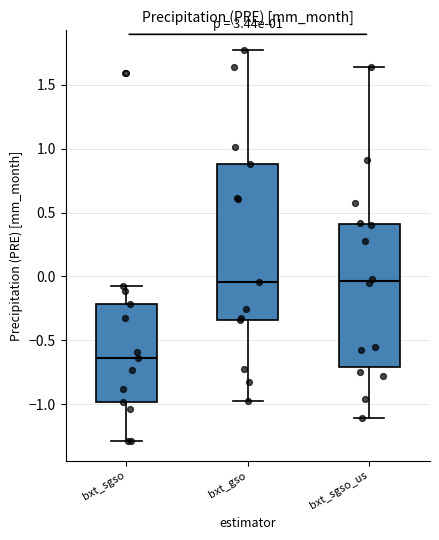

Reading left to right, transcribe this box plot: for each box, give where its median line is, the range the box spans, and where its two whiskers end, as read against the y-axis. The values are not printed on the chart, so give them approximately, as read against the axis.

bxt_sgso: median -0.65, box -1.00 to -0.20, whiskers -1.30 to -0.05
bxt_gso: median -0.05, box -0.35 to 0.90, whiskers -1.00 to 1.80
bxt_sgso_us: median -0.05, box -0.70 to 0.40, whiskers -1.10 to 1.65